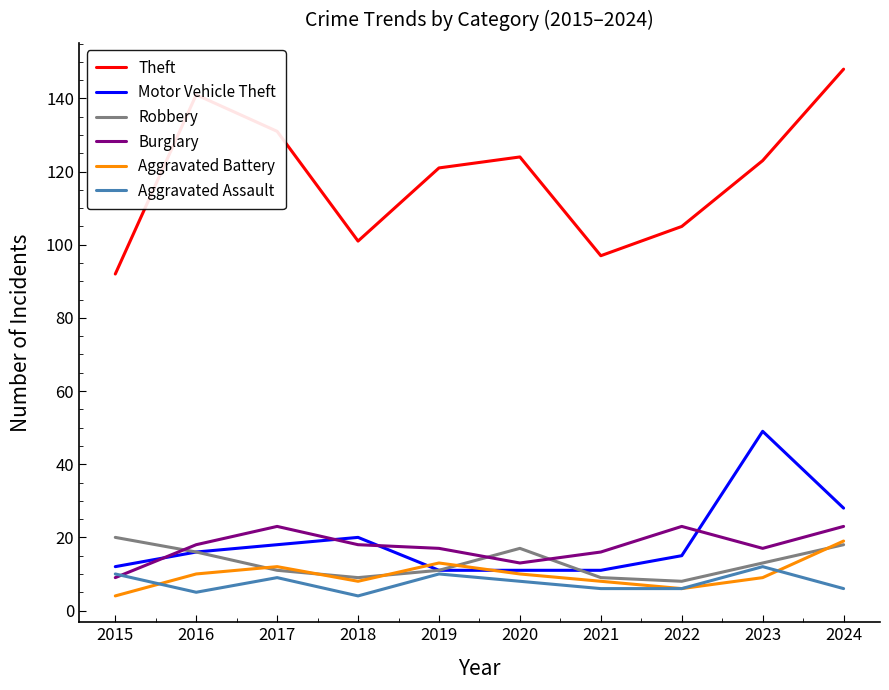

The value of Burglary at 2018 is 18. True or false?

True